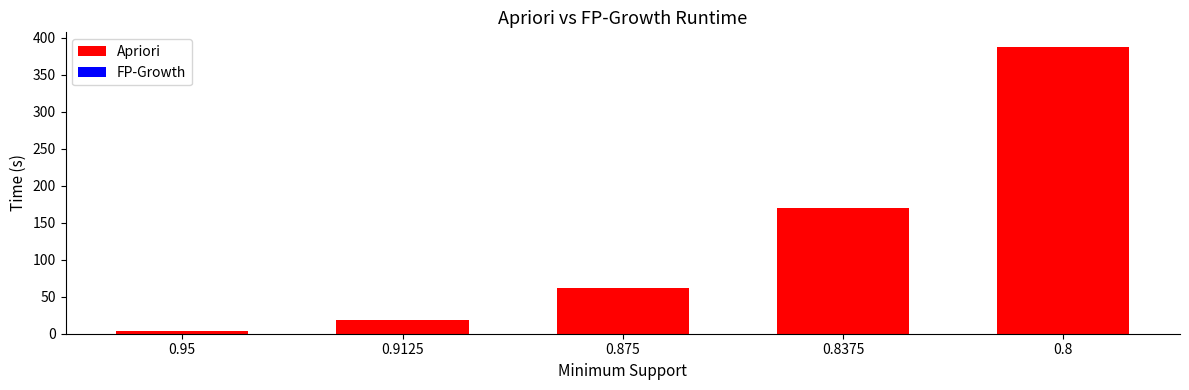

The value of Apriori at 0.8 is 541.8. True or false?

False